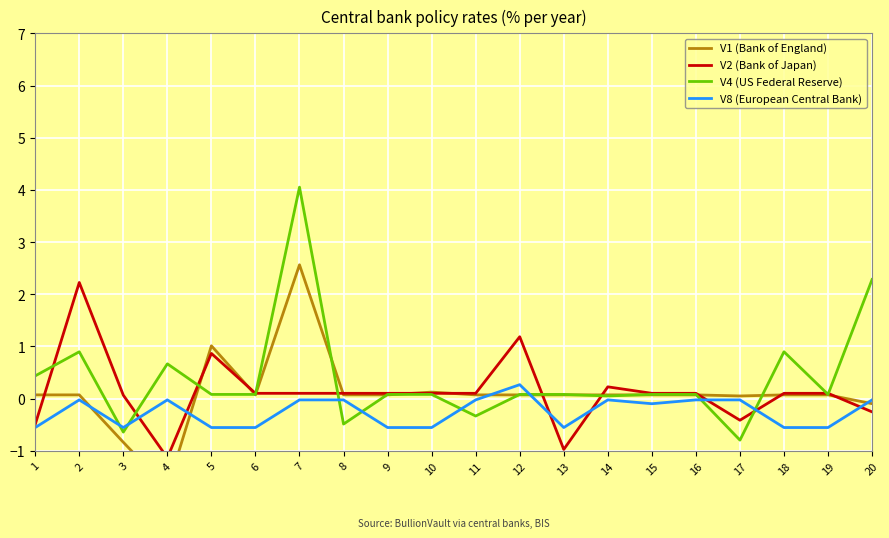

Which has a higher value, 5 or 20?

5